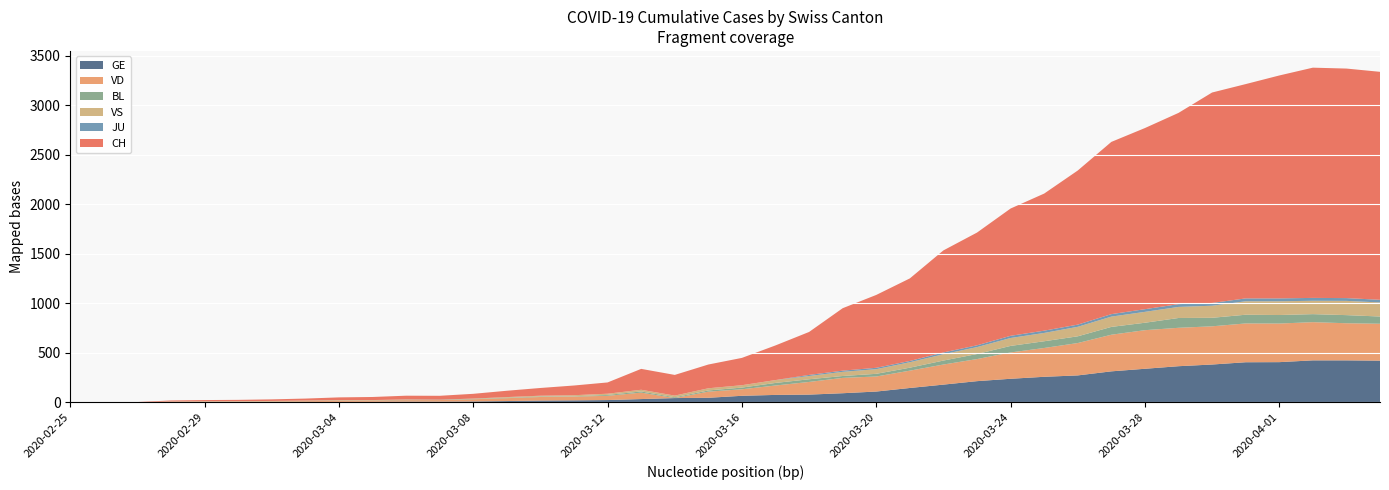

Reading left to right, list all the values displayed in this chart.

CH: 2020-02-25=0	2020-02-26=1	2020-02-27=2	2020-02-28=10	2020-02-29=12	2020-03-01=13	2020-03-02=16	2020-03-03=20	2020-03-04=28	2020-03-05=31	2020-03-06=38	2020-03-07=39	2020-03-08=48	2020-03-09=64	2020-03-10=78	2020-03-11=98	2020-03-12=114	2020-03-13=211	2020-03-14=209	2020-03-15=240	2020-03-16=276	2020-03-17=350	2020-03-18=434	2020-03-19=631	2020-03-20=736	2020-03-21=834	2020-03-22=1031	2020-03-23=1139	2020-03-24=1286	2020-03-25=1385	2020-03-26=1557	2020-03-27=1740	2020-03-28=1830	2020-03-29=1932	2020-03-30=2126	2020-03-31=2165	2020-04-01=2252	2020-04-02=2326	2020-04-03=2319	2020-04-04=2303
GE: 2020-02-25=0	2020-02-26=1	2020-02-27=1	2020-02-28=2	2020-02-29=3	2020-03-01=3	2020-03-02=3	2020-03-03=4	2020-03-04=4	2020-03-05=5	2020-03-06=7	2020-03-07=7	2020-03-08=9	2020-03-09=13	2020-03-10=18	2020-03-11=20	2020-03-12=23	2020-03-13=33	2020-03-14=43	2020-03-15=46	2020-03-16=66	2020-03-17=75	2020-03-18=78	2020-03-19=92	2020-03-20=109	2020-03-21=145	2020-03-22=179	2020-03-23=214	2020-03-24=238	2020-03-25=258	2020-03-26=272	2020-03-27=313	2020-03-28=339	2020-03-29=365	2020-03-30=382	2020-03-31=405	2020-04-01=406	2020-04-02=424	2020-04-03=424	2020-04-04=421
JU: 2020-02-25=0	2020-02-26=0	2020-02-27=0	2020-02-28=0	2020-02-29=0	2020-03-01=0	2020-03-02=0	2020-03-03=0	2020-03-04=0	2020-03-05=0	2020-03-06=0	2020-03-07=0	2020-03-08=0	2020-03-09=0	2020-03-10=0	2020-03-11=0	2020-03-12=0	2020-03-13=0	2020-03-14=0	2020-03-15=0	2020-03-16=0	2020-03-17=0	2020-03-18=11	2020-03-19=12	2020-03-20=14	2020-03-21=13	2020-03-22=18	2020-03-23=18	2020-03-24=22	2020-03-25=23	2020-03-26=22	2020-03-27=25	2020-03-28=27	2020-03-29=28	2020-03-30=28	2020-03-31=29	2020-04-01=29	2020-04-02=29	2020-04-03=28	2020-04-04=27
VD: 2020-02-25=0	2020-02-26=0	2020-02-27=0	2020-02-28=4	2020-02-29=4	2020-03-01=4	2020-03-02=6	2020-03-03=8	2020-03-04=11	2020-03-05=14	2020-03-06=15	2020-03-07=16	2020-03-08=22	2020-03-09=29	2020-03-10=36	2020-03-11=38	2020-03-12=43	2020-03-13=65	2020-03-14=0	2020-03-15=62	2020-03-16=66	2020-03-17=95	2020-03-18=128	2020-03-19=155	2020-03-20=152	2020-03-21=175	2020-03-22=203	2020-03-23=223	2020-03-24=266	2020-03-25=291	2020-03-26=327	2020-03-27=370	2020-03-28=390	2020-03-29=388	2020-03-30=386	2020-03-31=392	2020-04-01=390	2020-04-02=386	2020-04-03=375	2020-04-04=373
BL: 2020-02-25=0	2020-02-26=0	2020-02-27=0	2020-02-28=0	2020-02-29=1	2020-03-01=1	2020-03-02=1	2020-03-03=1	2020-03-04=1	2020-03-05=1	2020-03-06=4	2020-03-07=4	2020-03-08=4	2020-03-09=4	2020-03-10=5	2020-03-11=3	2020-03-12=9	2020-03-13=12	2020-03-14=8	2020-03-15=12	2020-03-16=17	2020-03-17=26	2020-03-18=27	2020-03-19=19	2020-03-20=27	2020-03-21=30	2020-03-22=40	2020-03-23=51	2020-03-24=66	2020-03-25=68	2020-03-26=68	2020-03-27=79	2020-03-28=75	2020-03-29=99	2020-03-30=86	2020-03-31=88	2020-04-01=86	2020-04-02=81	2020-04-03=82	2020-04-04=73
VS: 2020-02-25=0	2020-02-26=0	2020-02-27=0	2020-02-28=3	2020-02-29=3	2020-03-01=4	2020-03-02=4	2020-03-03=5	2020-03-04=6	2020-03-05=3	2020-03-06=3	2020-03-07=0	2020-03-08=3	2020-03-09=7	2020-03-10=8	2020-03-11=11	2020-03-12=12	2020-03-13=17	2020-03-14=17	2020-03-15=22	2020-03-16=24	2020-03-17=29	2020-03-18=33	2020-03-19=42	2020-03-20=47	2020-03-21=55	2020-03-22=64	2020-03-23=70	2020-03-24=80	2020-03-25=84	2020-03-26=96	2020-03-27=104	2020-03-28=110	2020-03-29=112	2020-03-30=122	2020-03-31=136	2020-04-01=139	2020-04-02=135	2020-04-03=144	2020-04-04=142